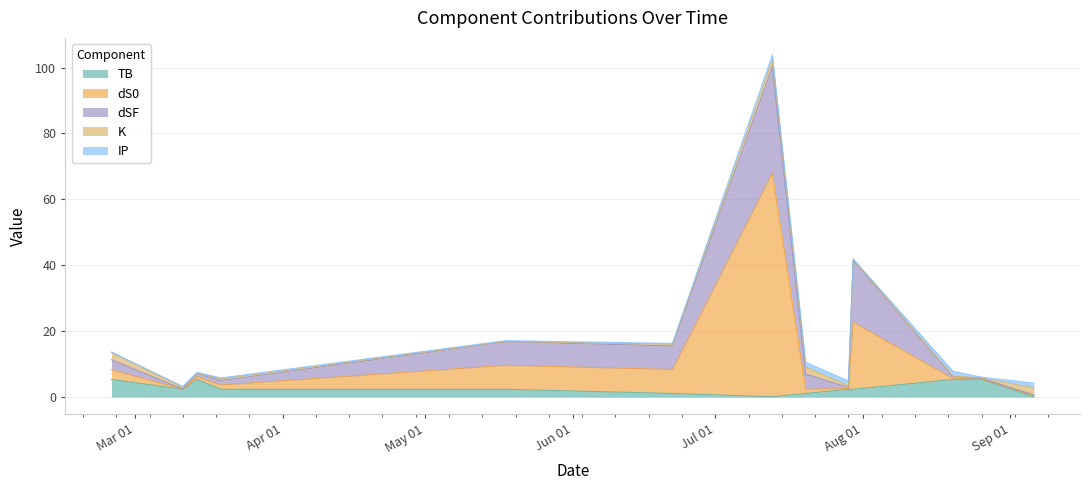

Reading right to left, what are all the values shown in this chart?

TB: 2024-09-06=0.1	2024-08-26=5.3	2024-08-20=5.3	2024-07-30=2.4	2024-07-29=2.4	2024-07-20=1.1	2024-07-13=0.1	2024-06-22=1.1	2024-05-18=2.4	2024-03-19=2.4	2024-03-14=5.3	2024-03-11=2.4	2024-02-25=5.3
dS0: 2024-09-06=0.4	2024-08-26=0.2	2024-08-20=0.2	2024-07-30=20.4	2024-07-29=0.2	2024-07-20=1.3	2024-07-13=67.8	2024-06-22=7.3	2024-05-18=7.3	2024-03-19=1.3	2024-03-14=0.9	2024-03-11=0.0	2024-02-25=3.0
dSF: 2024-09-06=0.2	2024-08-26=0.2	2024-08-20=0.6	2024-07-30=18.8	2024-07-29=0.3	2024-07-20=4.6	2024-07-13=32.3	2024-06-22=7.1	2024-05-18=7.1	2024-03-19=1.4	2024-03-14=0.9	2024-03-11=0.0	2024-02-25=3.0
K: 2024-09-06=2.1	2024-08-26=0.1	2024-08-20=0.1	2024-07-30=0.1	2024-07-29=0.5	2024-07-20=2.1	2024-07-13=2.1	2024-06-22=0.5	2024-05-18=0.1	2024-03-19=0.5	2024-03-14=0.1	2024-03-11=0.5	2024-02-25=2.1
IP: 2024-09-06=1.4	2024-08-26=0.2	2024-08-20=1.4	2024-07-30=0.2	2024-07-29=1.4	2024-07-20=1.4	2024-07-13=1.4	2024-06-22=0.2	2024-05-18=0.2	2024-03-19=0.2	2024-03-14=0.2	2024-03-11=0.2	2024-02-25=0.2